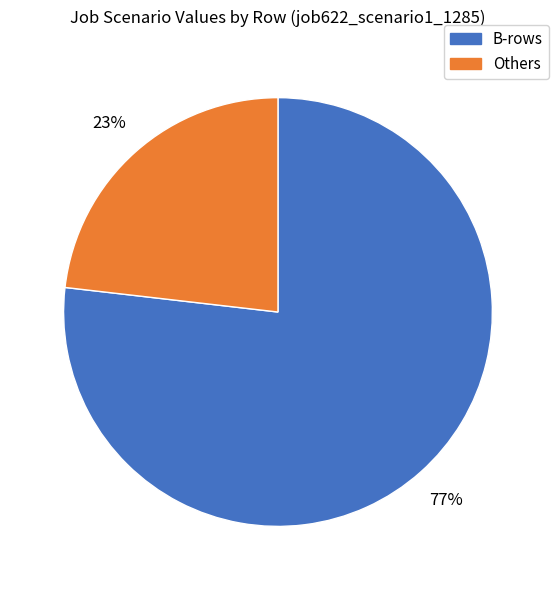

Do B-rows and Others together represent more than half of the pie?

Yes